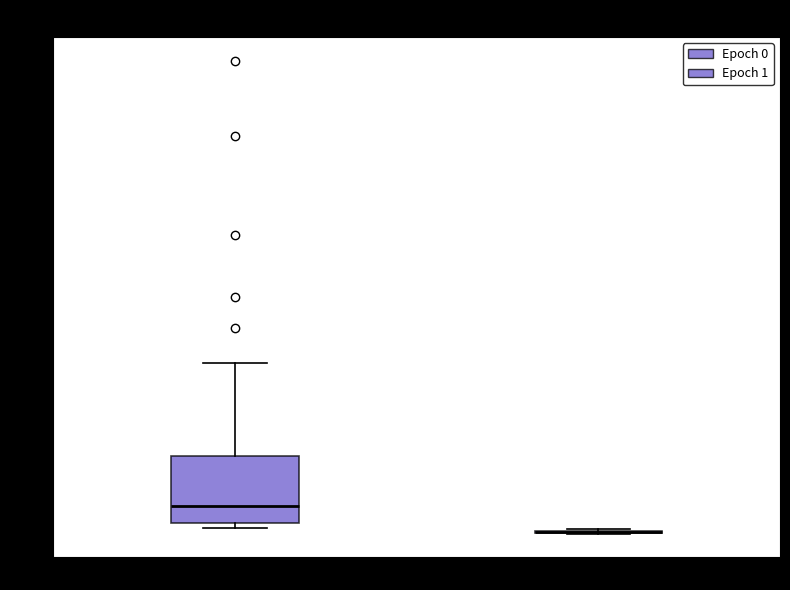

Which box is the tallest, from its lower edge to its upper edge?

Epoch 0